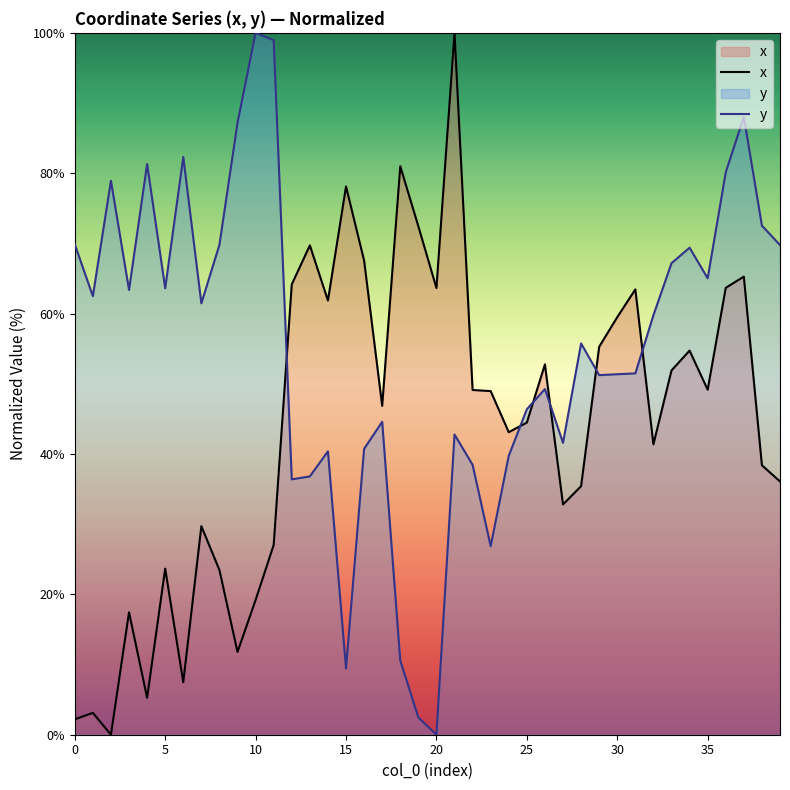

What is the label of the 28th point from the left?

27